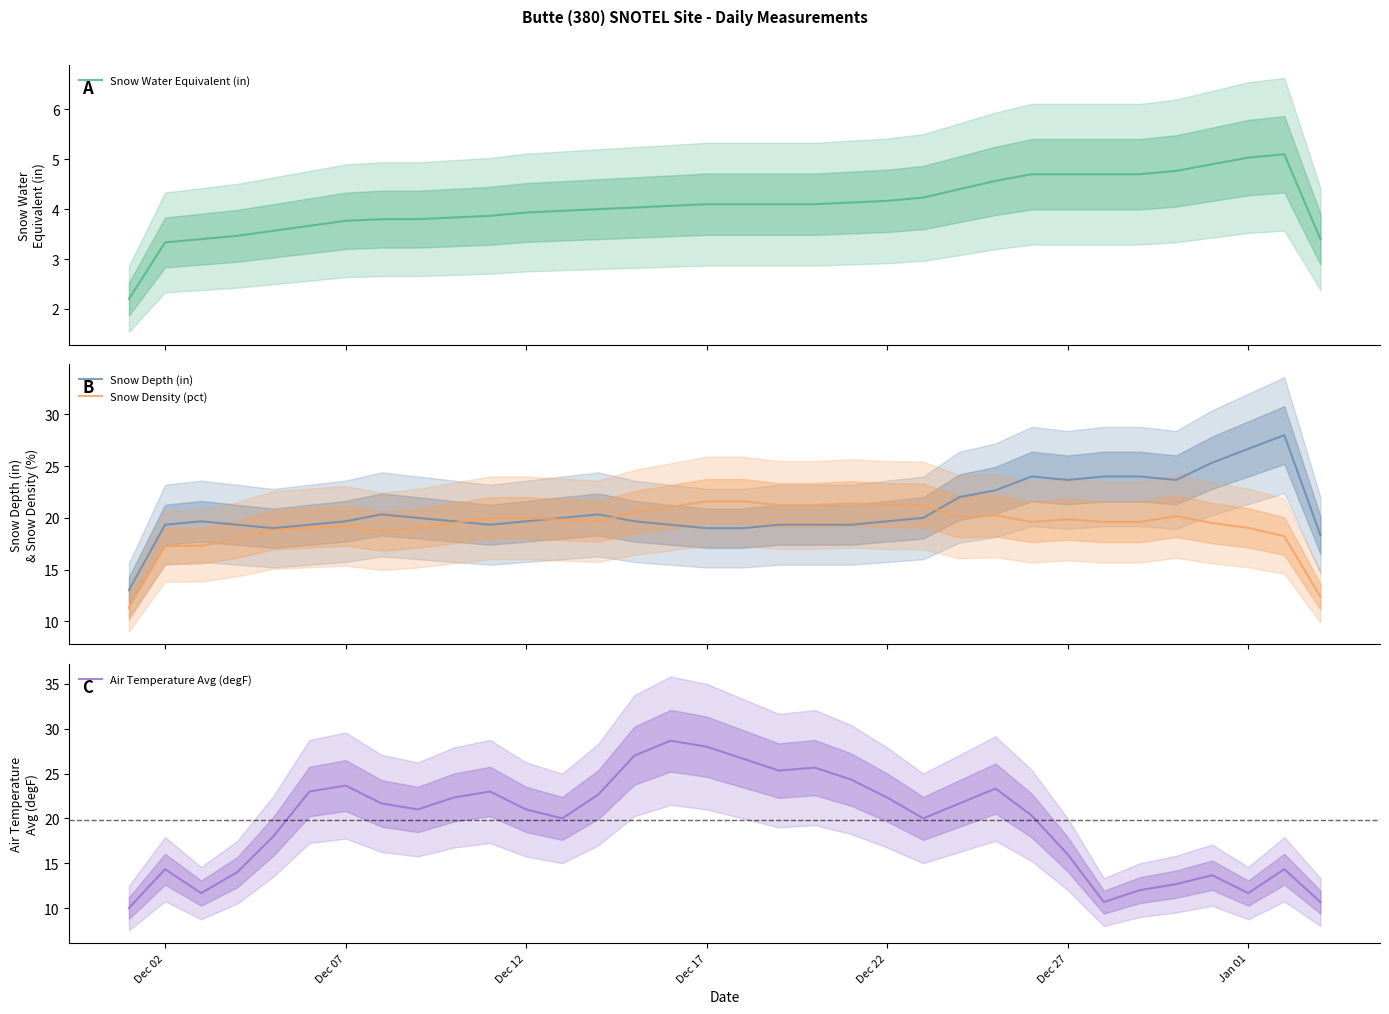

What is the lowest value of the Snow Depth (in) series?

13.0